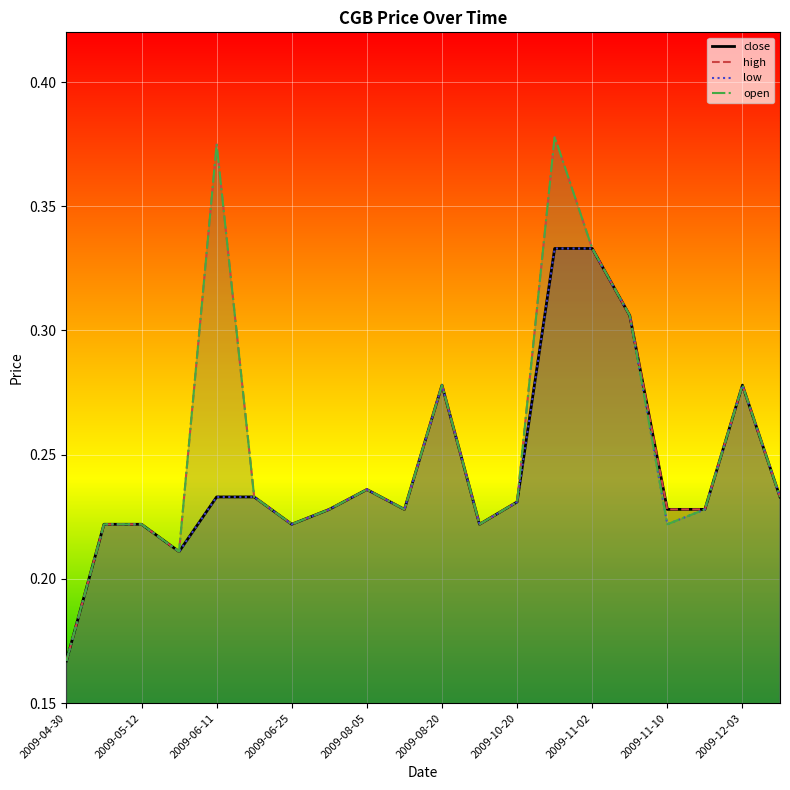

At which category does high reach its first local peak?

2009-06-11